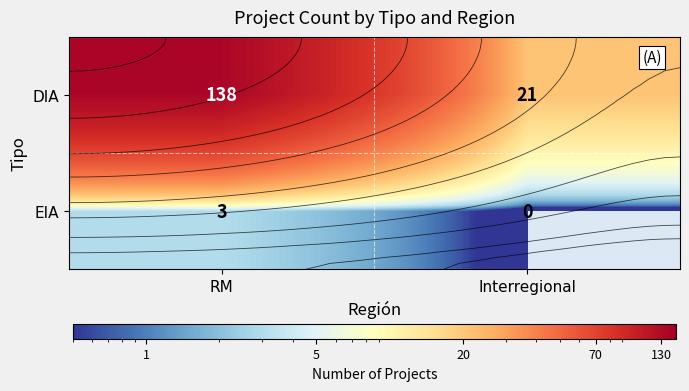

At Interregional, list the series in order from smallest to largest.

EIA, DIA